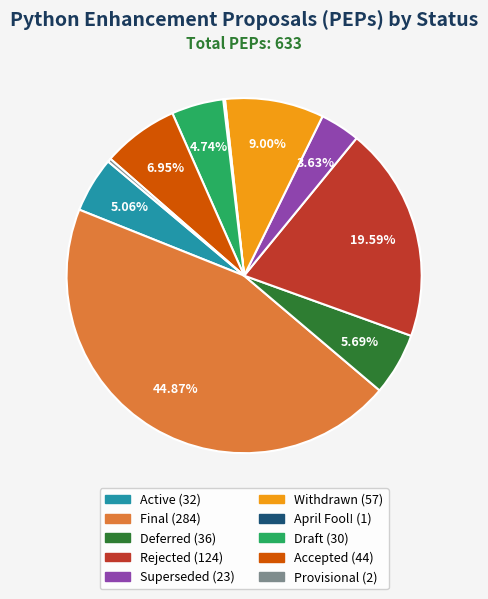

Combined, do Deferred and Rejected account for over 50%?

No